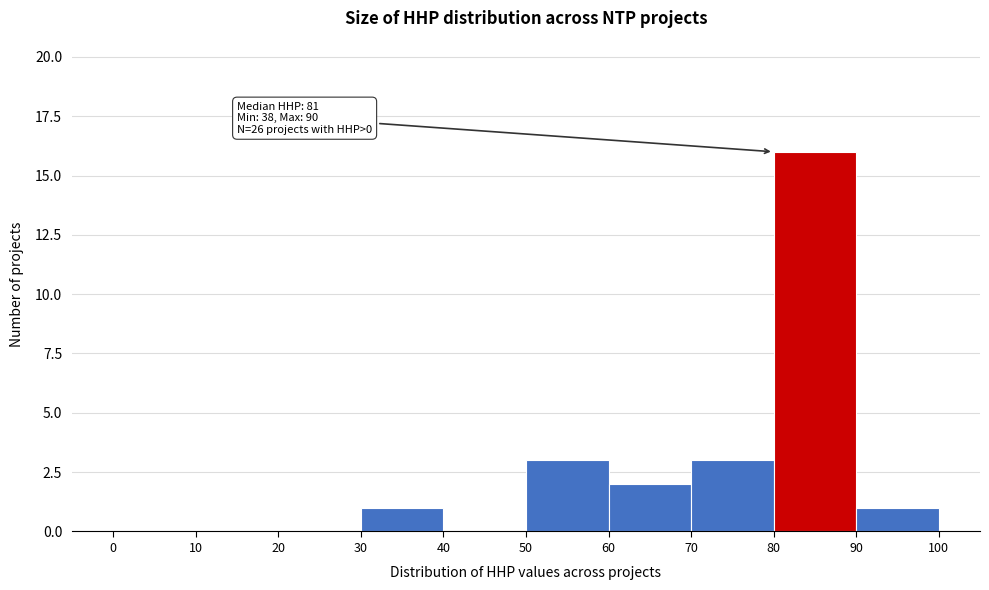

Over which range of the x-axis is the bar tallest?

80 to 90